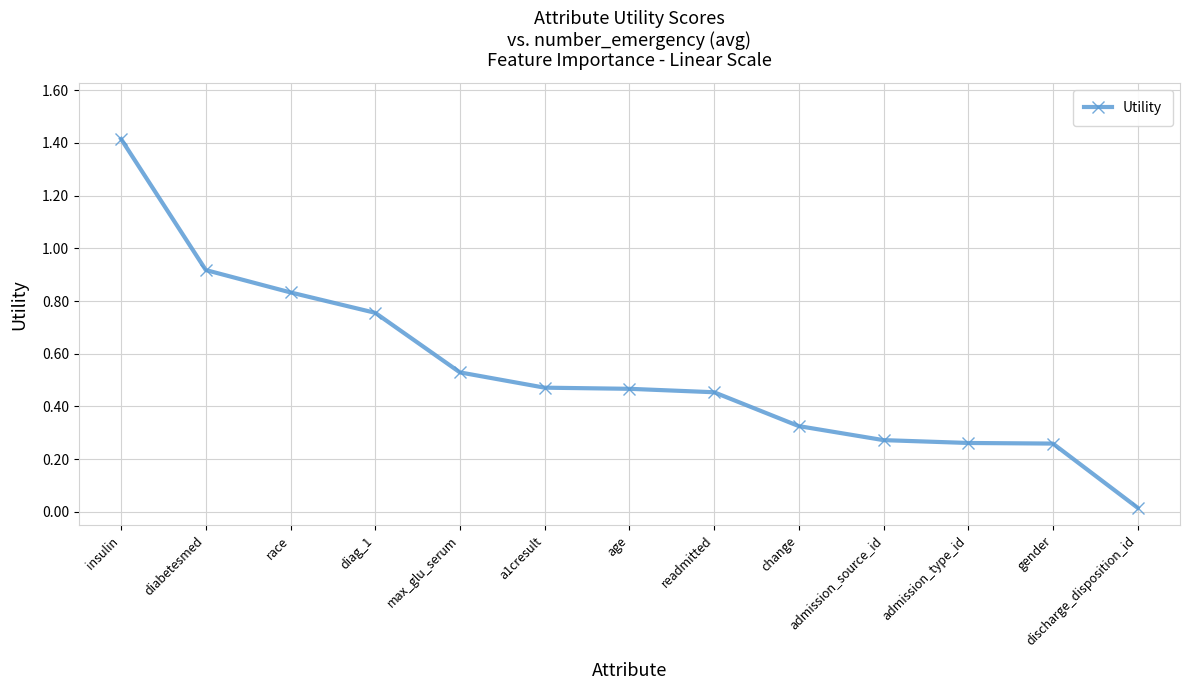

What is the label of the 5th point from the left?

max_glu_serum